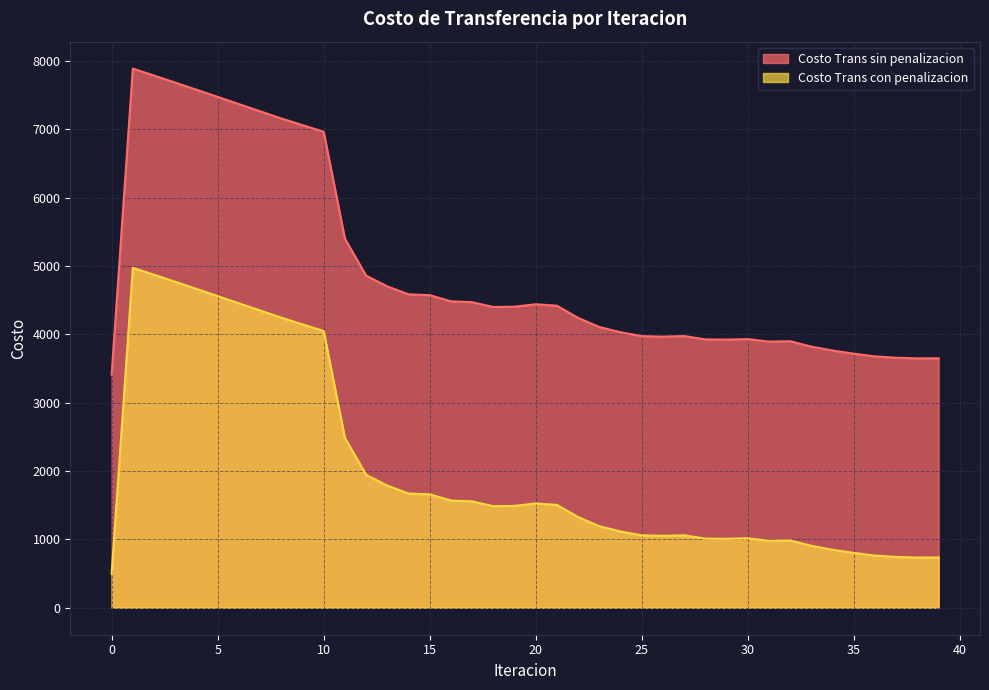

How many distinct data groups are displayed?

2